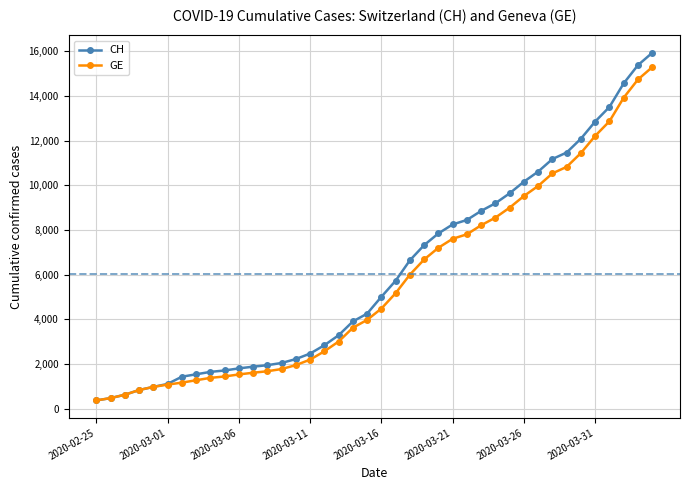

What are all the series names shown in the legend?

CH, GE